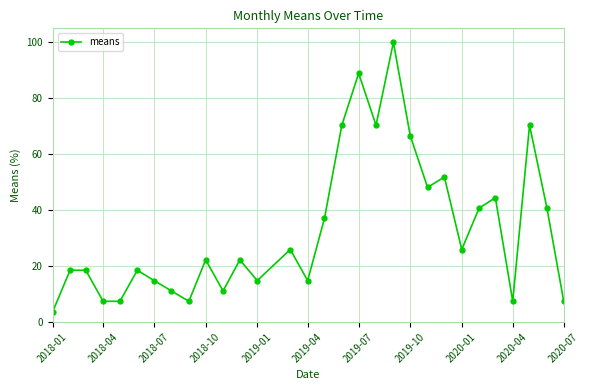

True or false: there are more than 0 points higher than both neighbors.

True